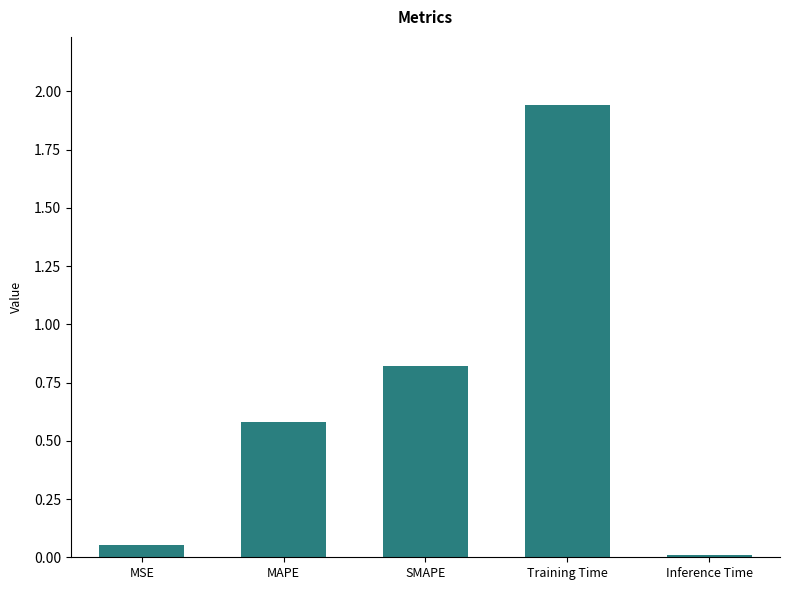

Between SMAPE and Inference Time, which is larger?

SMAPE